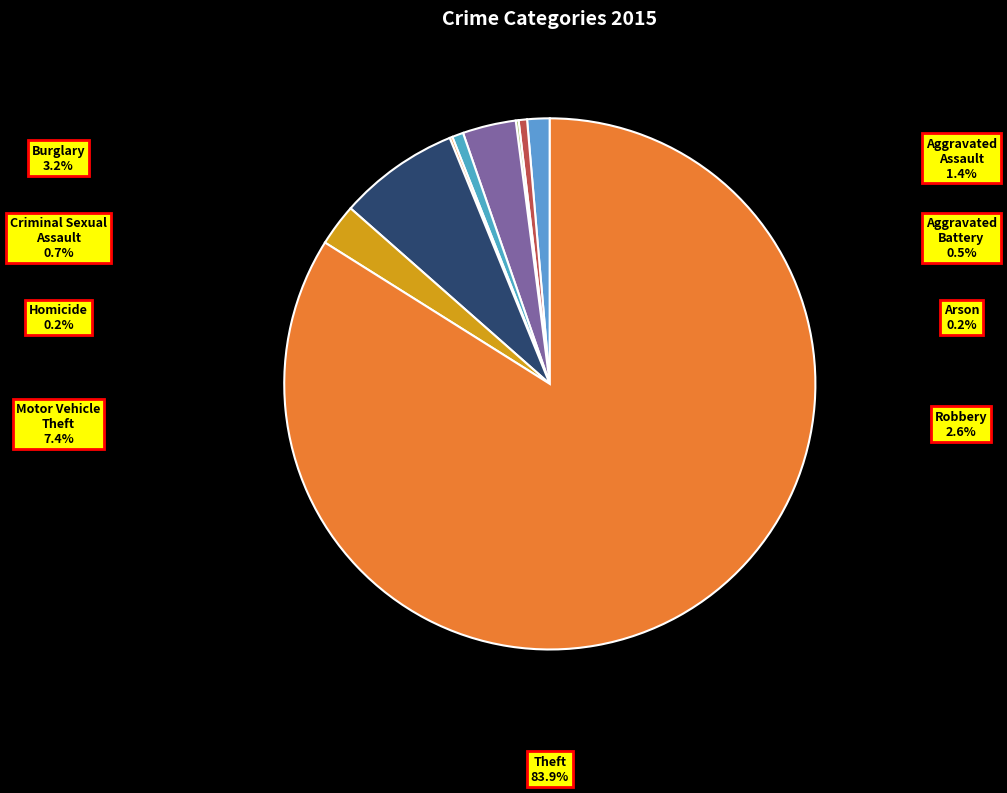

Is the sum of Aggravated Assault and Arson greater than half?

No